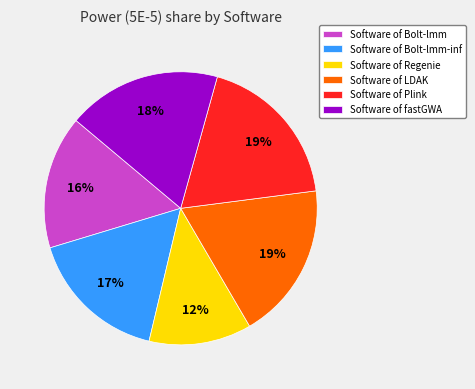

Is there any slice that represents more than half of the pie?

No